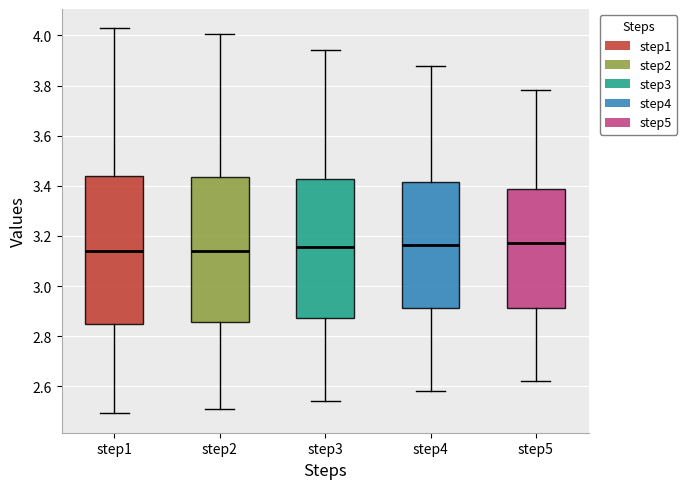

Where is the upper edge of the box for step5 on the y-axis? The values are not printed on the chart, so give them approximately, as read against the axis.

3.38